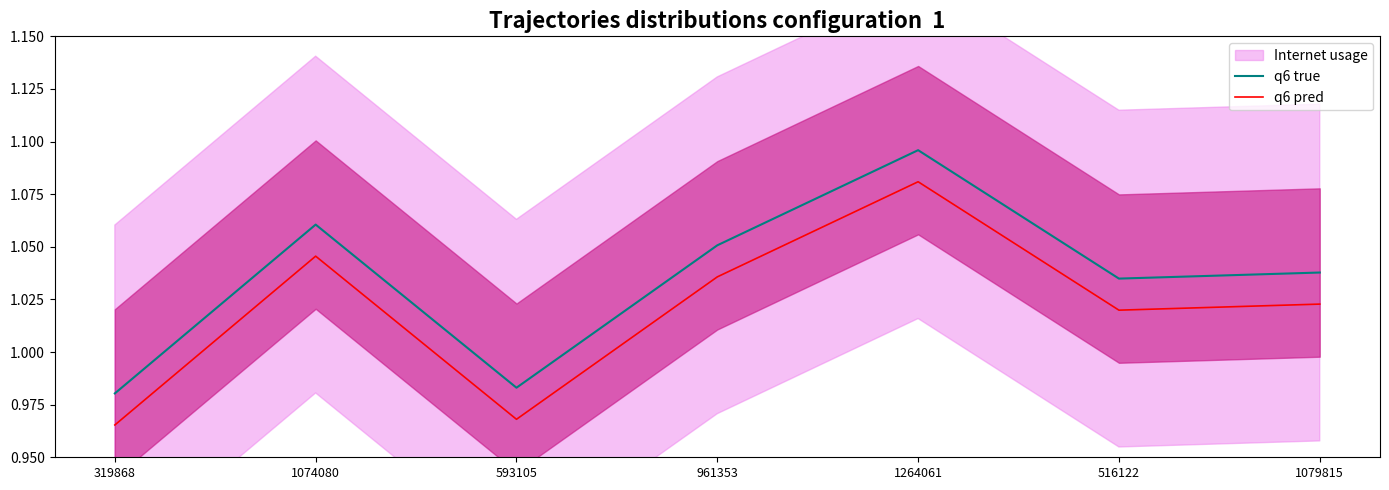

Where does the q6 true series first go above 1?

1074080